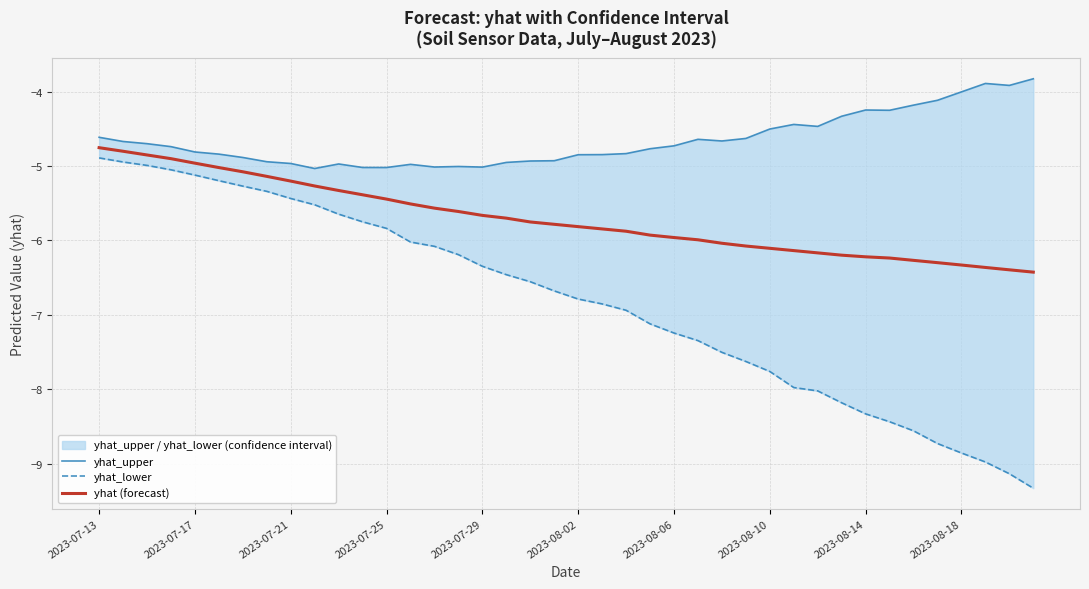

What is the maximum value shown in the chart?

-3.8